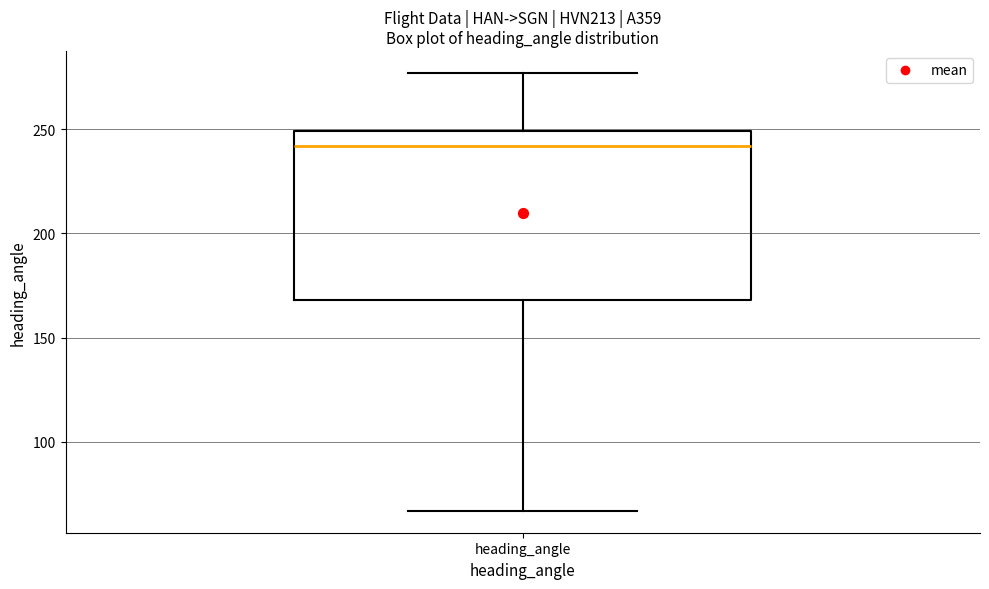

Transcribe this box plot: give where the median line is, the range the box spans, and where the two whiskers end, as read against the y-axis. The values are not printed on the chart, so give them approximately, as read against the axis.

median 240, box 170 to 250, whiskers 65 to 275